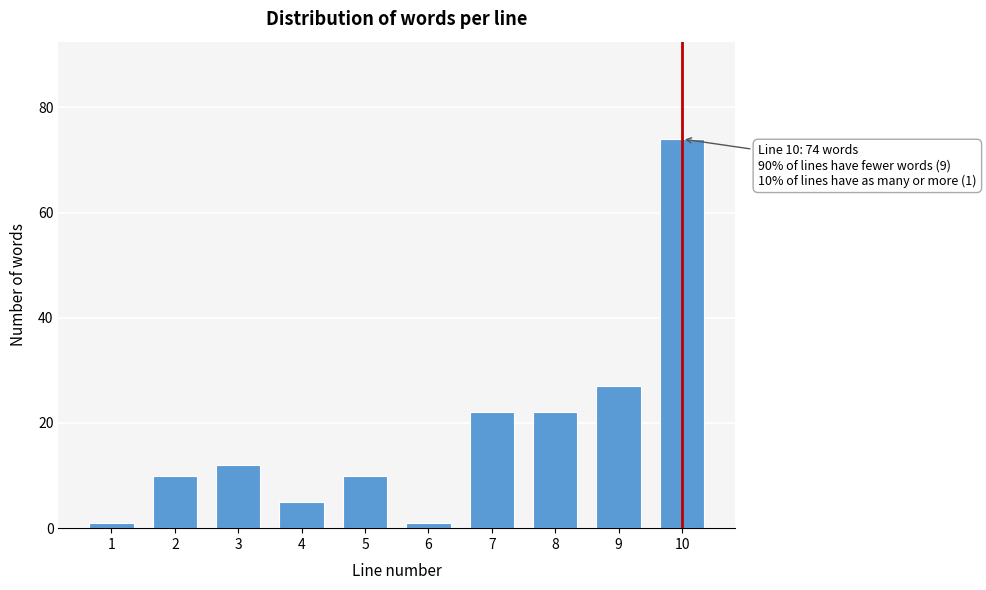

Reading right to left, what are all the values shown in this chart?

10=74	9=27	8=22	7=22	6=1	5=10	4=5	3=12	2=10	1=1